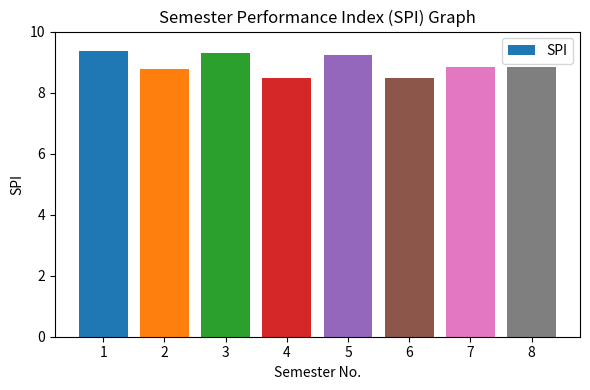

What is the greatest value displayed?

9.4